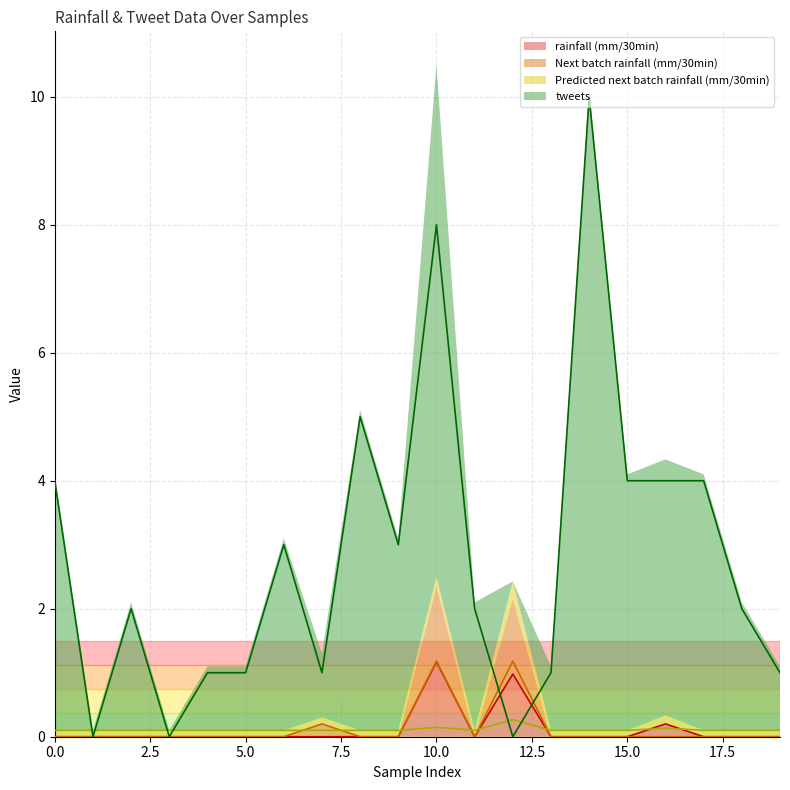

Reading left to right, transcribe all the data shown in this chart.

rainfall (mm/30min): 0=0.0	1=0.0	2=0.0	3=0.0	4=0.0	5=0.0	6=0.0	7=0.0	8=0.0	9=0.0	10=1.2	11=0.0	12=1.0	13=0.0	14=0.0	15=0.0	16=0.2	17=0.0	18=0.0	19=0.0
Next batch rainfall (mm/30min): 0=0.0	1=0.0	2=0.0	3=0.0	4=0.0	5=0.0	6=0.0	7=0.2	8=0.0	9=0.0	10=1.2	11=0.0	12=1.2	13=0.0	14=0.0	15=0.0	16=0.0	17=0.0	18=0.0	19=0.0
Predicted next batch rainfall (mm/30min): 0=0.1	1=0.1	2=0.1	3=0.1	4=0.1	5=0.1	6=0.1	7=0.1	8=0.1	9=0.1	10=0.1	11=0.1	12=0.3	13=0.1	14=0.1	15=0.1	16=0.1	17=0.1	18=0.1	19=0.1
tweets: 0=4.0	1=0.0	2=2.0	3=0.0	4=1.0	5=1.0	6=3.0	7=1.0	8=5.0	9=3.0	10=8.0	11=2.0	12=0.0	13=1.0	14=10.0	15=4.0	16=4.0	17=4.0	18=2.0	19=1.0